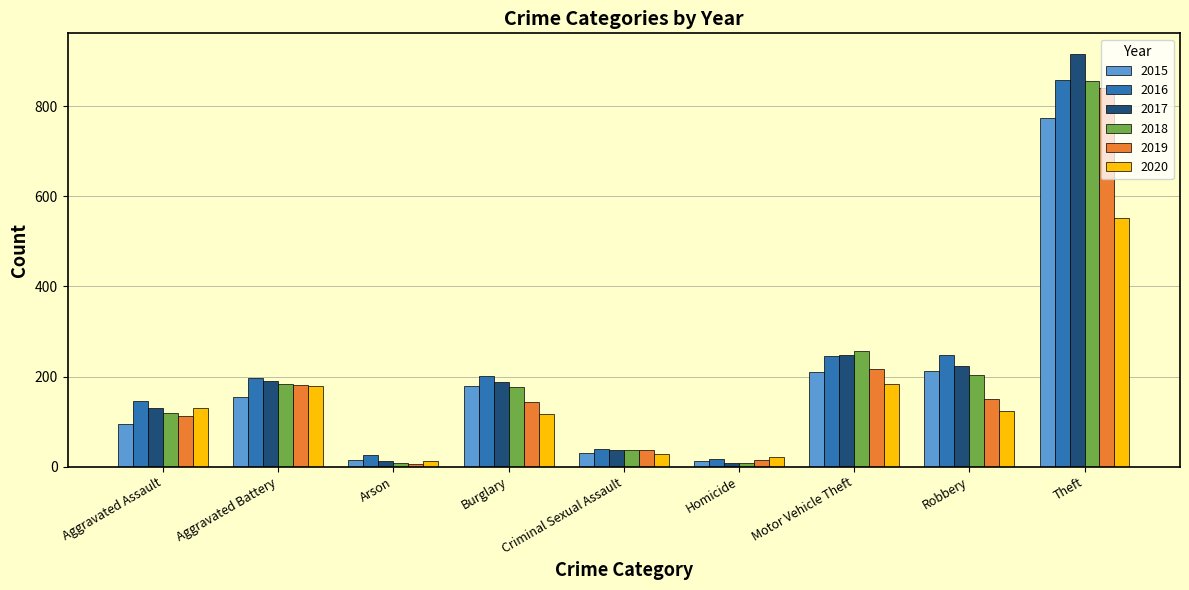

Which series changed the most between Aggravated Battery and Theft?

2017